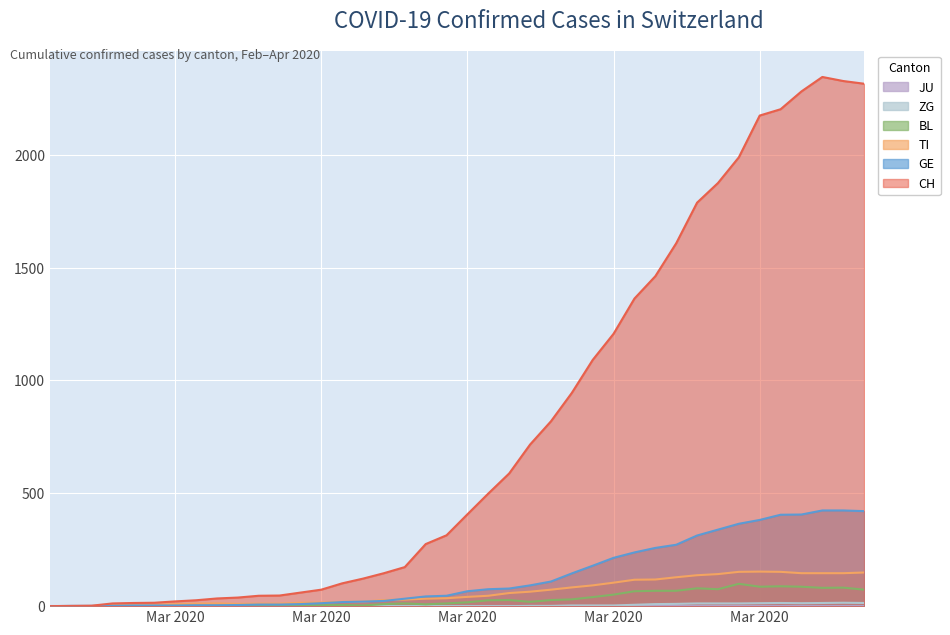

How many lines are shown in the chart?

6